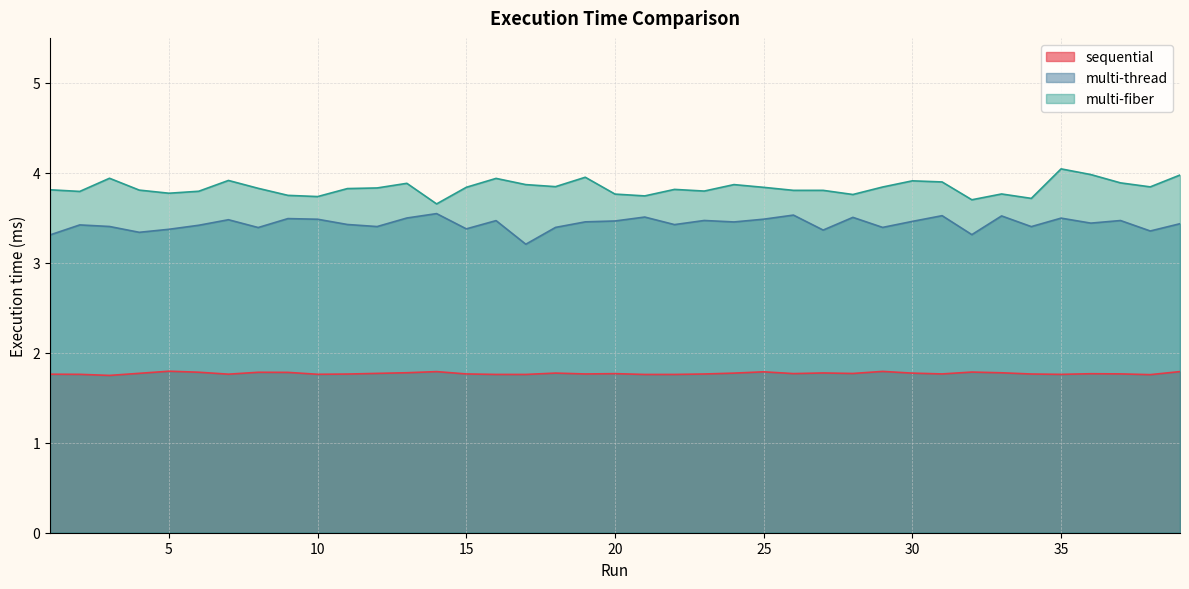

True or false: multi-thread has more than 2 points higher than both neighbors.

True